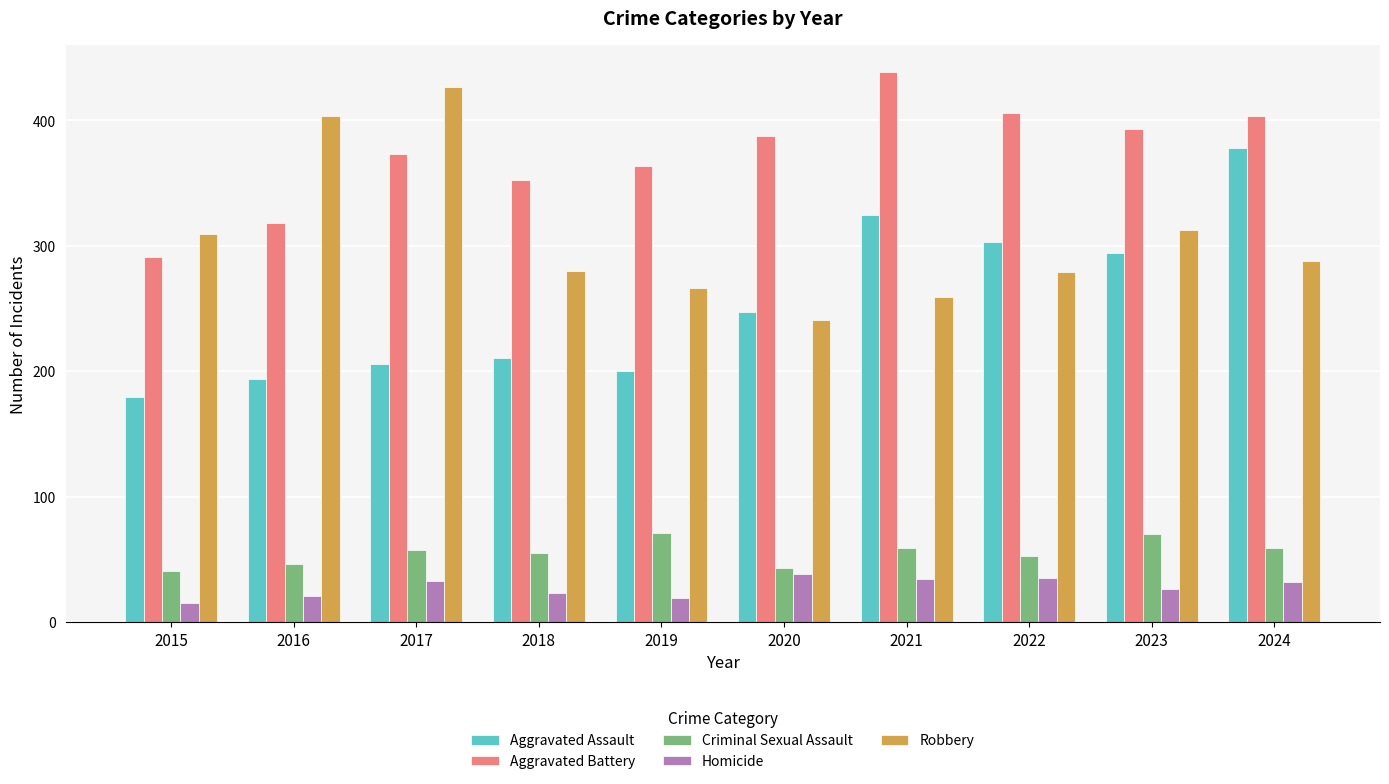

How many bars are there in total?

50